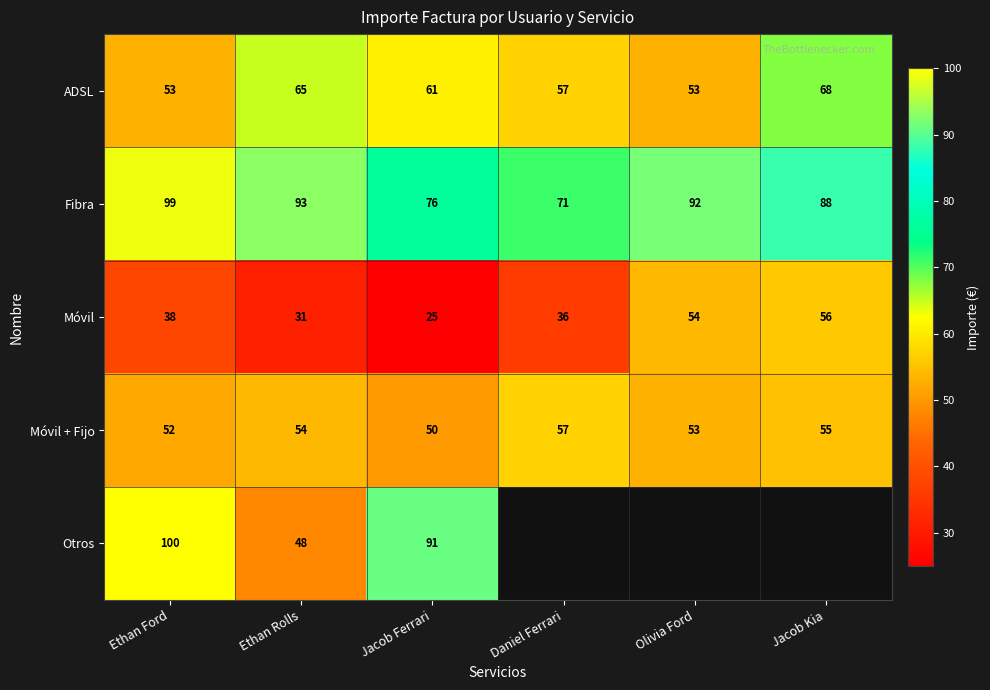

What is the sum of the ADSL values at Jacob Ferrari and Daniel Ferrari?

118